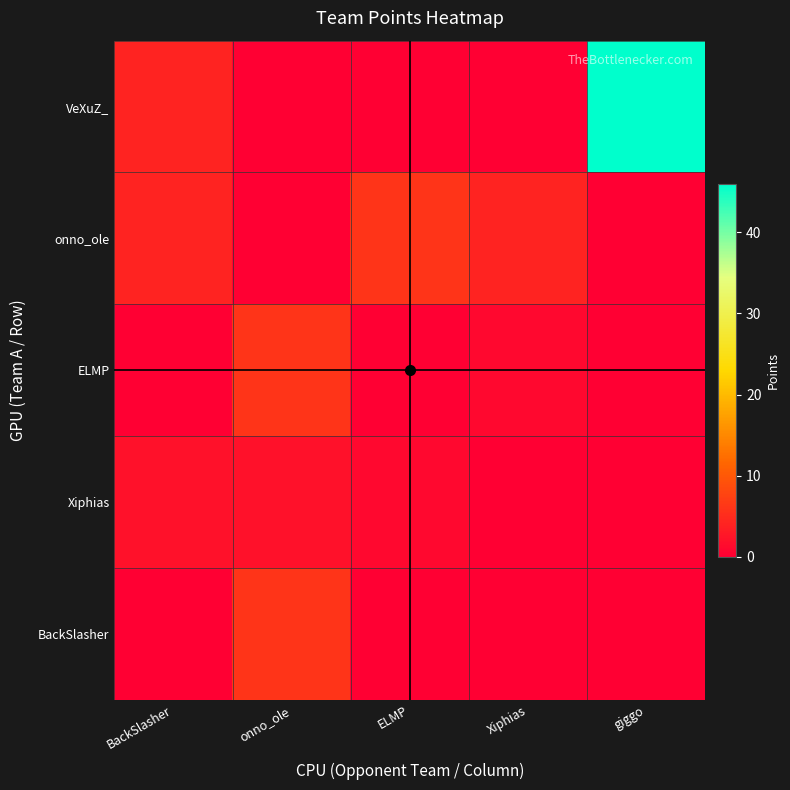

Which series has the largest total across all categories?

VeXuZ_